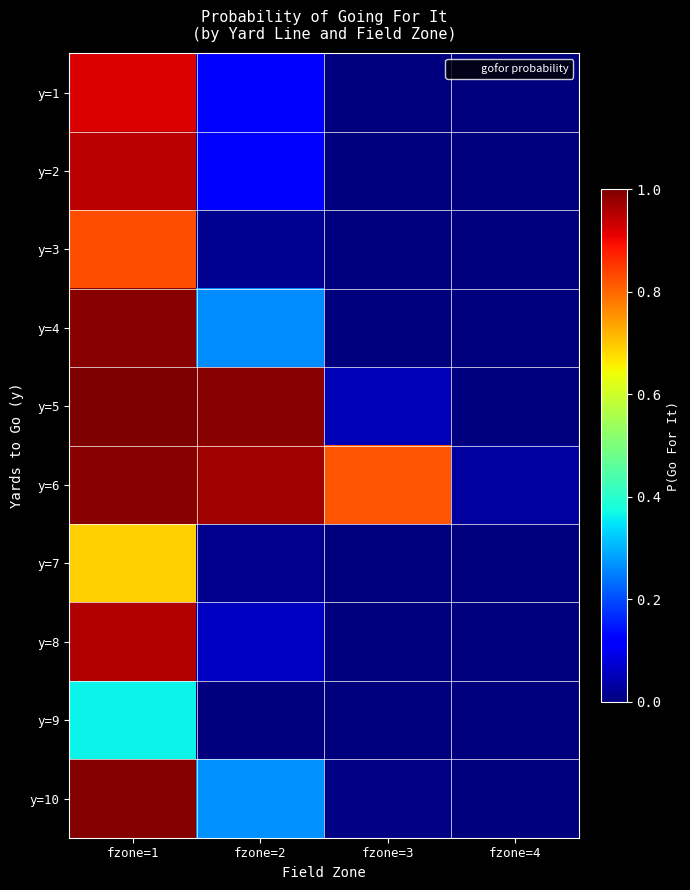

Between fzone=3 and fzone=1, which is larger?

fzone=1